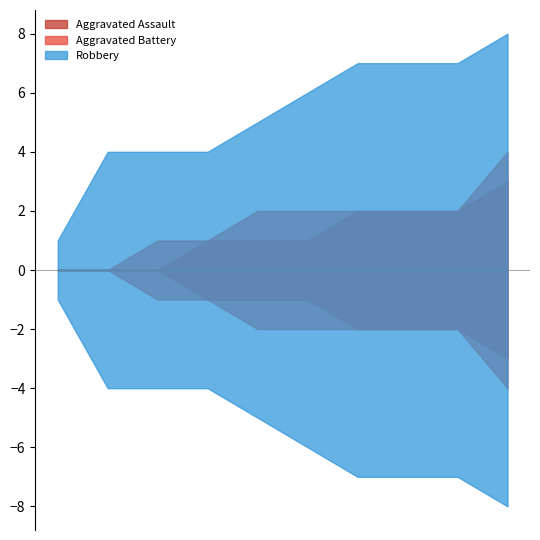

Rank the series by their maximum value, from highest to lowest.

Robbery, Aggravated Battery, Aggravated Assault